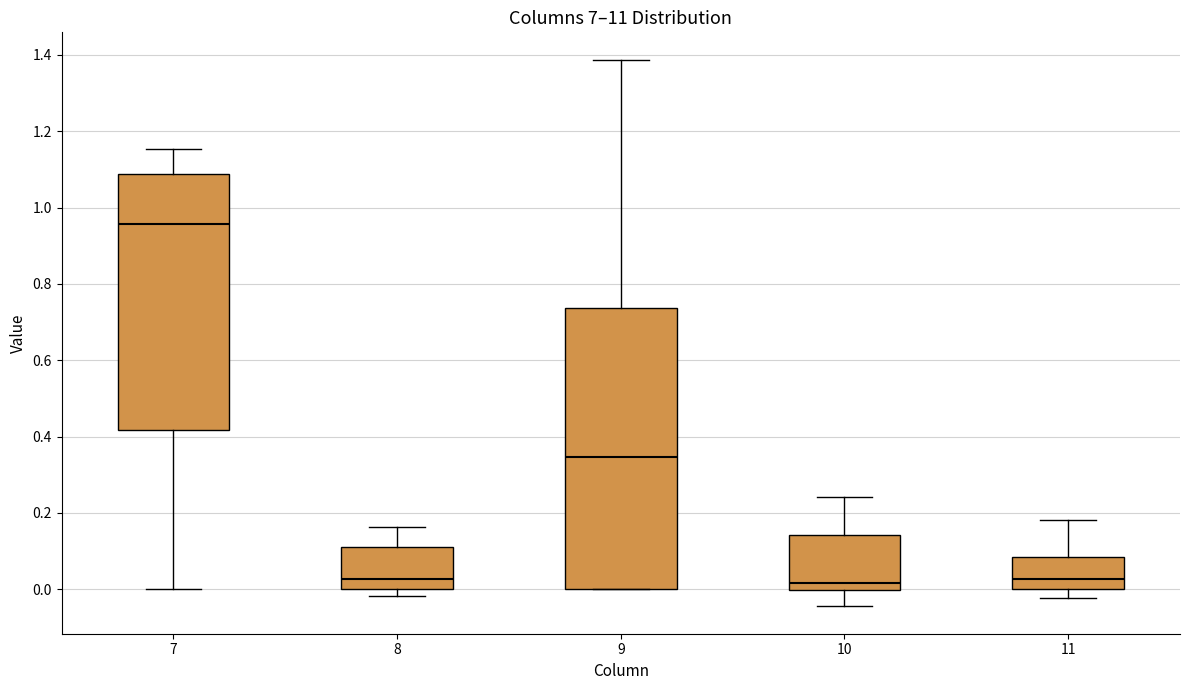

Reading left to right, read every box against the y-axis: the position of its median line, the range the box covers, and the ends of its whiskers. The values are not printed on the chart, so give them approximately, as read against the axis.

7: median 0.96, box 0.42 to 1.08, whiskers 0.00 to 1.16
8: median 0.02, box 0.00 to 0.12, whiskers -0.02 to 0.16
9: median 0.34, box 0.00 to 0.74, whiskers 0.00 to 1.38
10: median 0.02, box 0.00 to 0.14, whiskers -0.04 to 0.24
11: median 0.02, box 0.00 to 0.08, whiskers -0.02 to 0.18